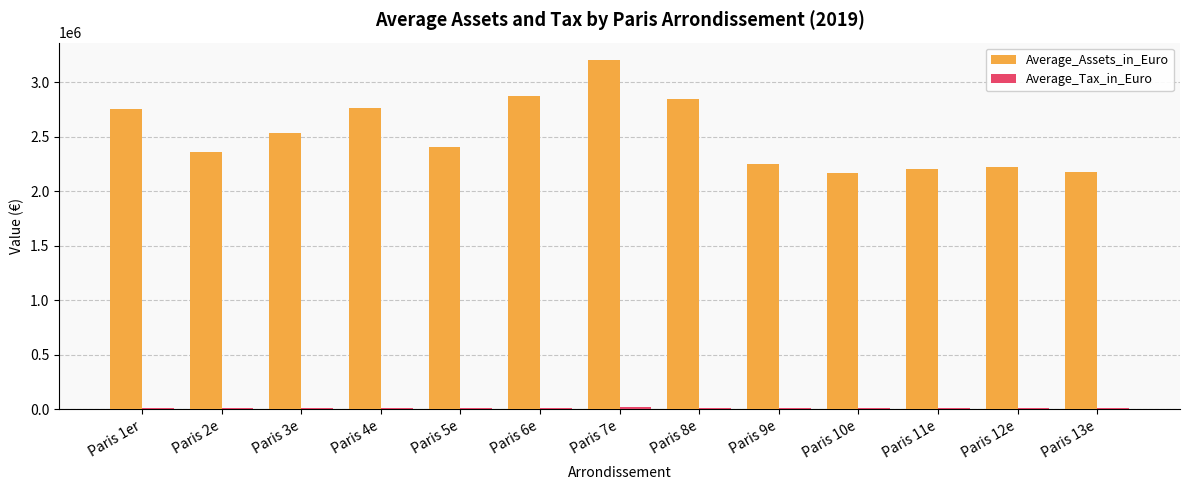

At which category is the sum across all series the highest?

Paris 7e